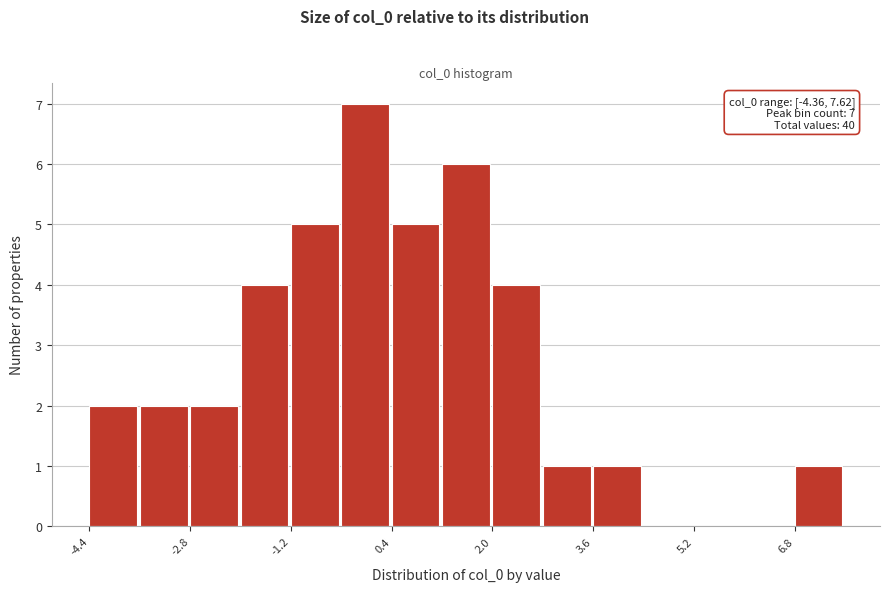

Around what value on the x-axis is the tallest bar? Give the approximate position of its centre, as read against the axis.

0.0